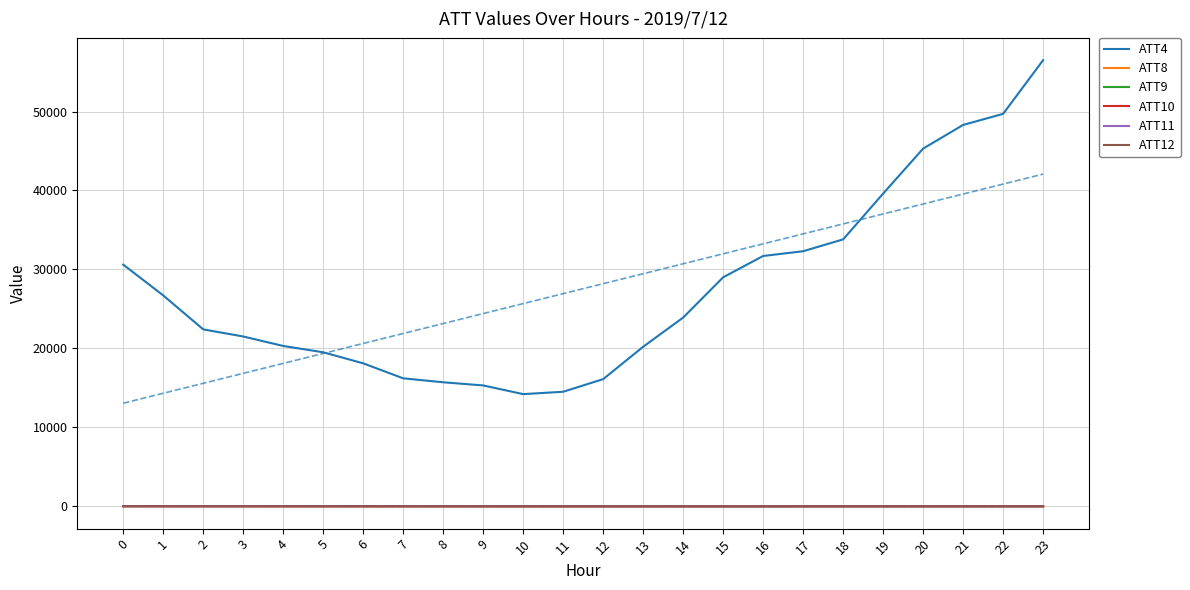

The value of ATT9 at 4 is 8.3. True or false?

False